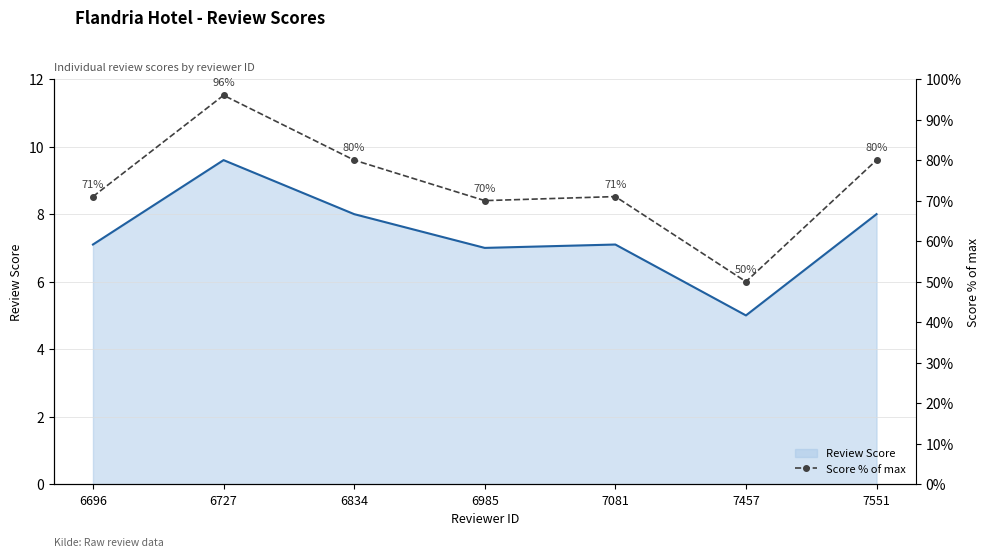

What is the minimum value shown in the chart?

50